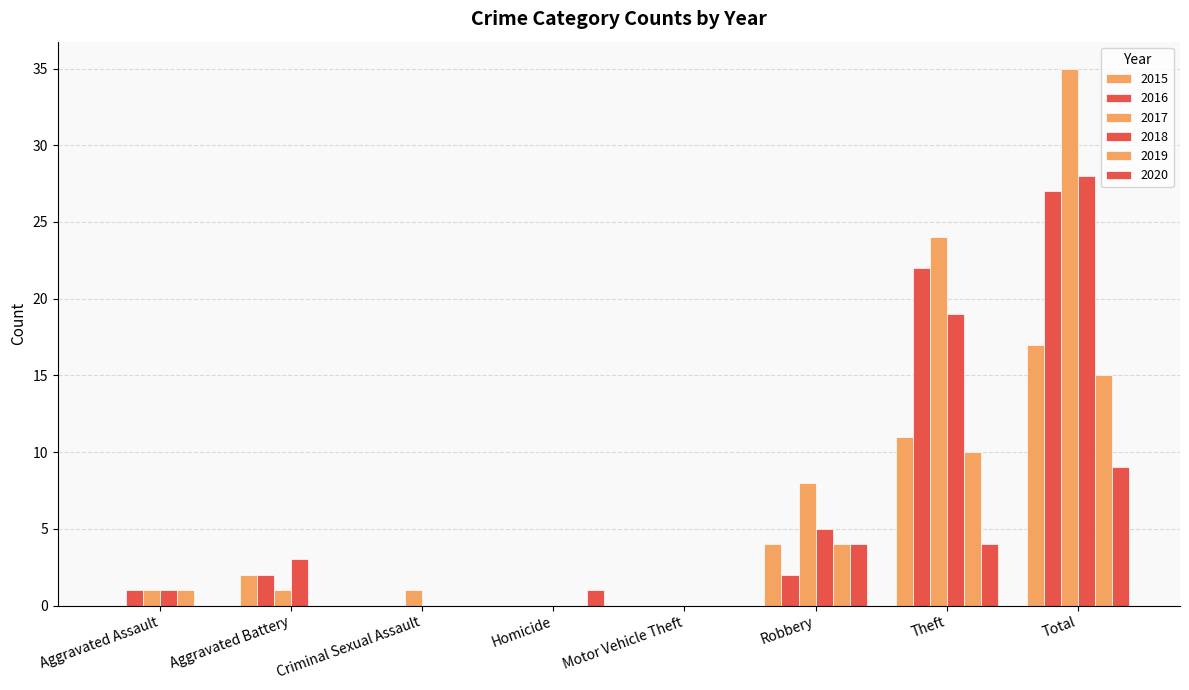

What is the difference between the maximum and minimum values in the 2015 series?

17